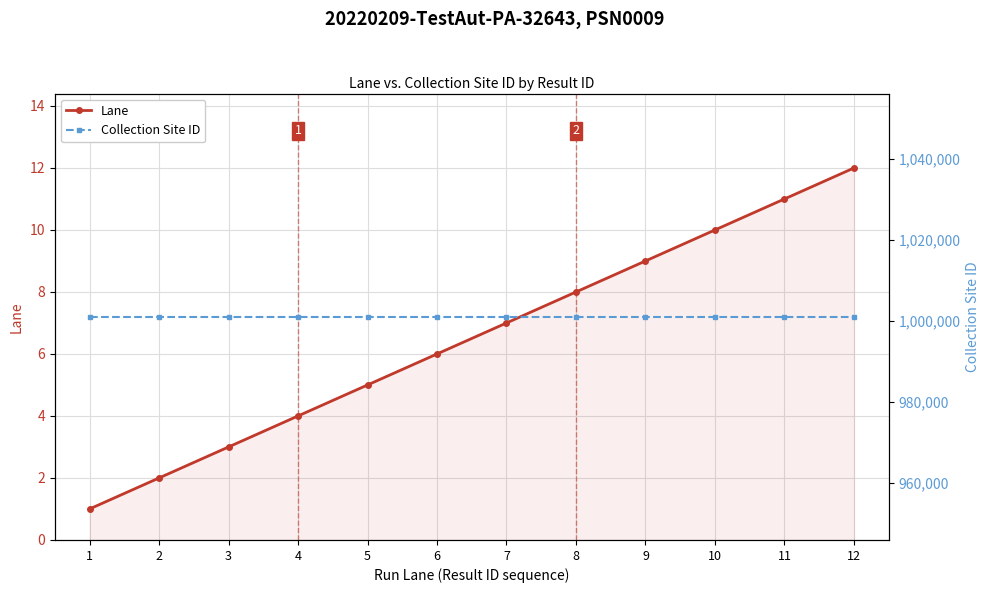

What is the highest value of the Collection Site ID series?

1001001